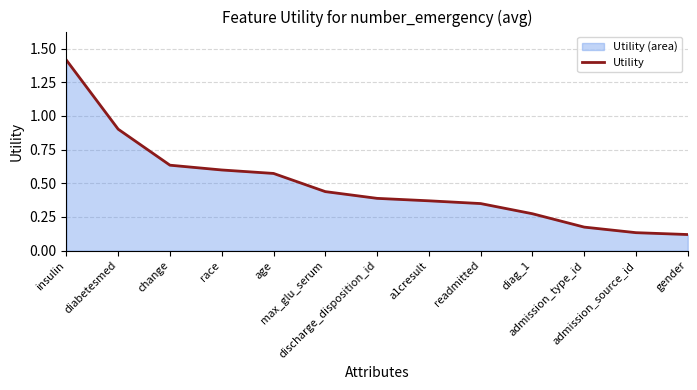

What is the difference between the maximum and minimum values?

1.3